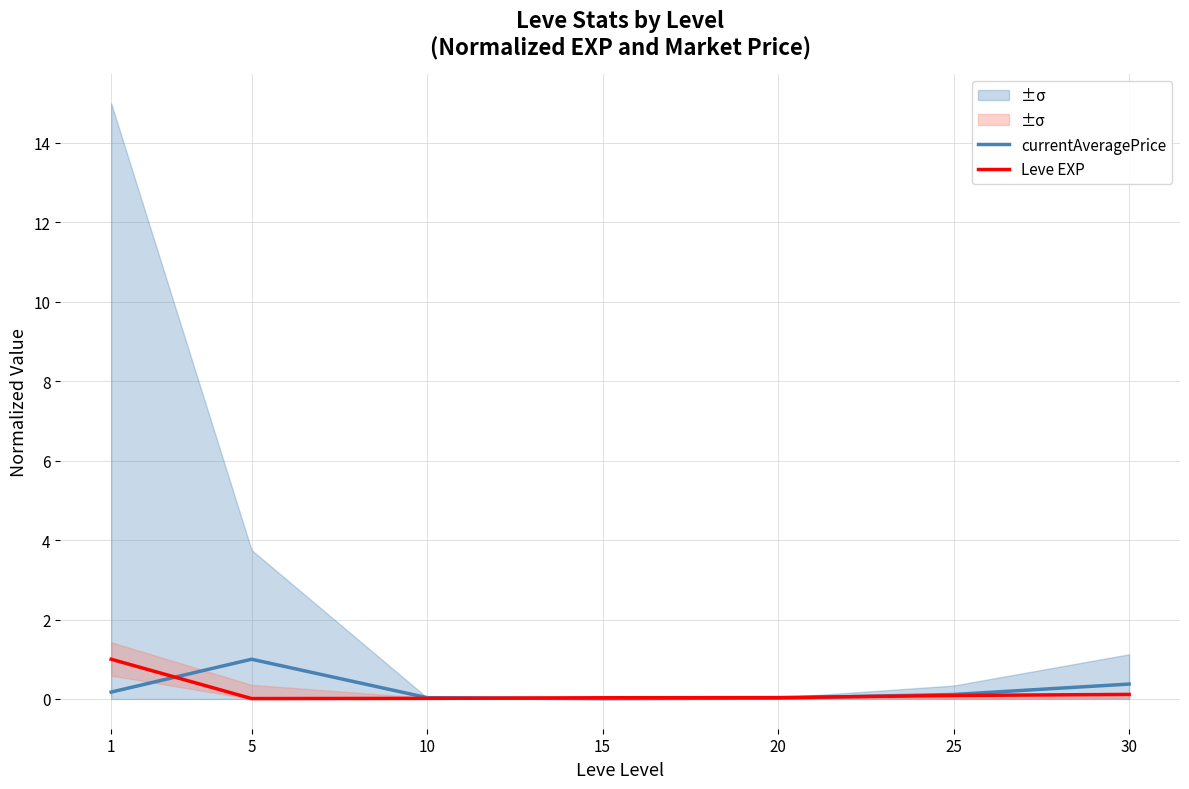

Is this an area chart (filled region under the line)?

No